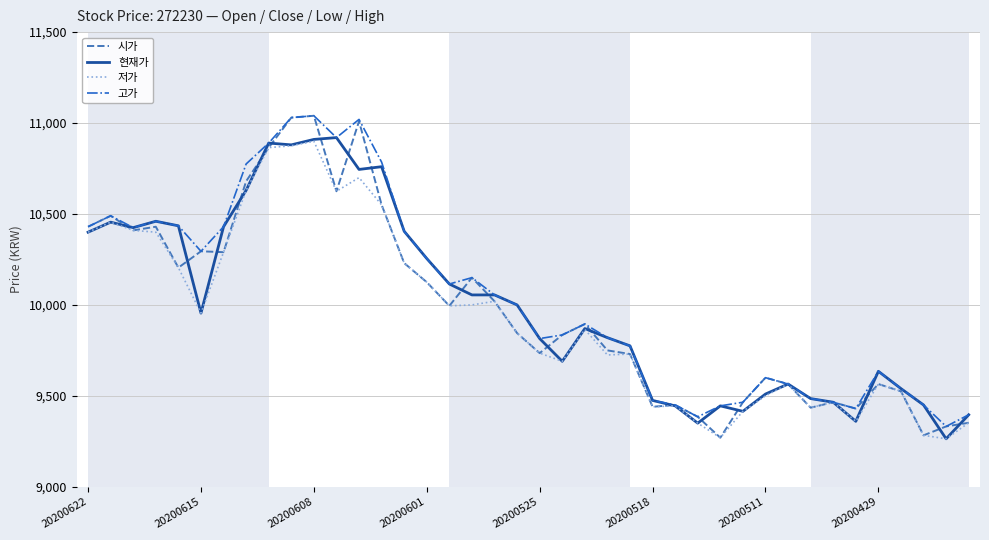

Which series has the largest range (max minus min)?

시가